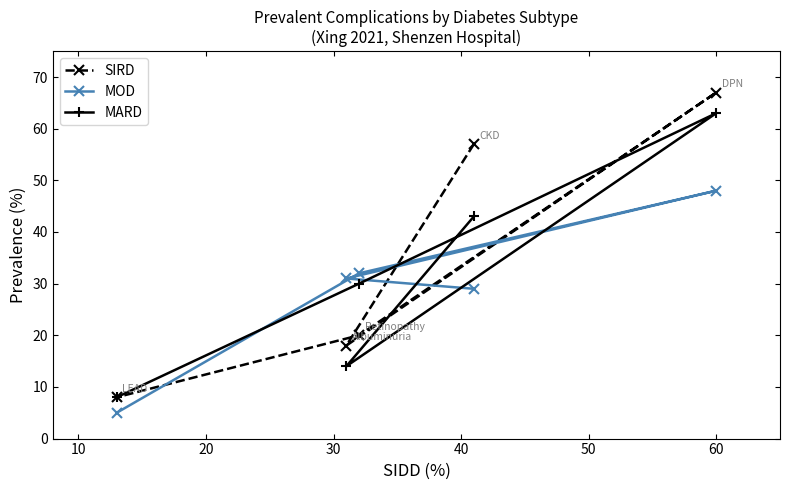

What is the maximum value for MARD?

63